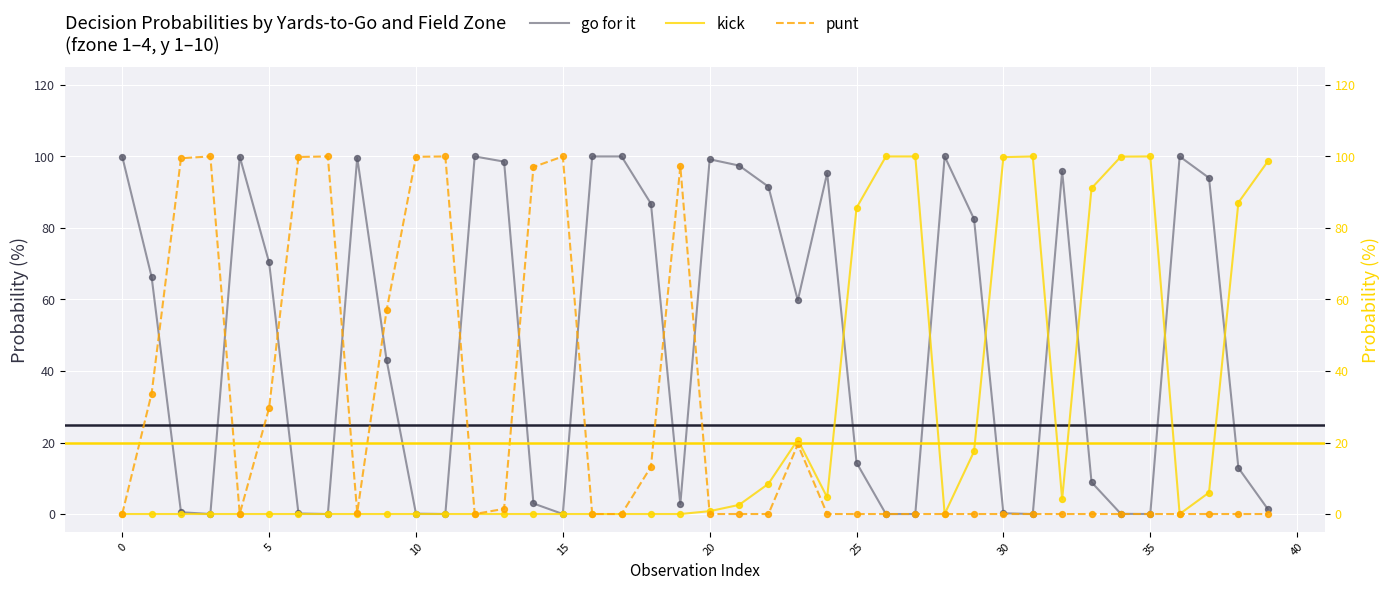

Which series reaches the maximum Y coordinate?

go for it